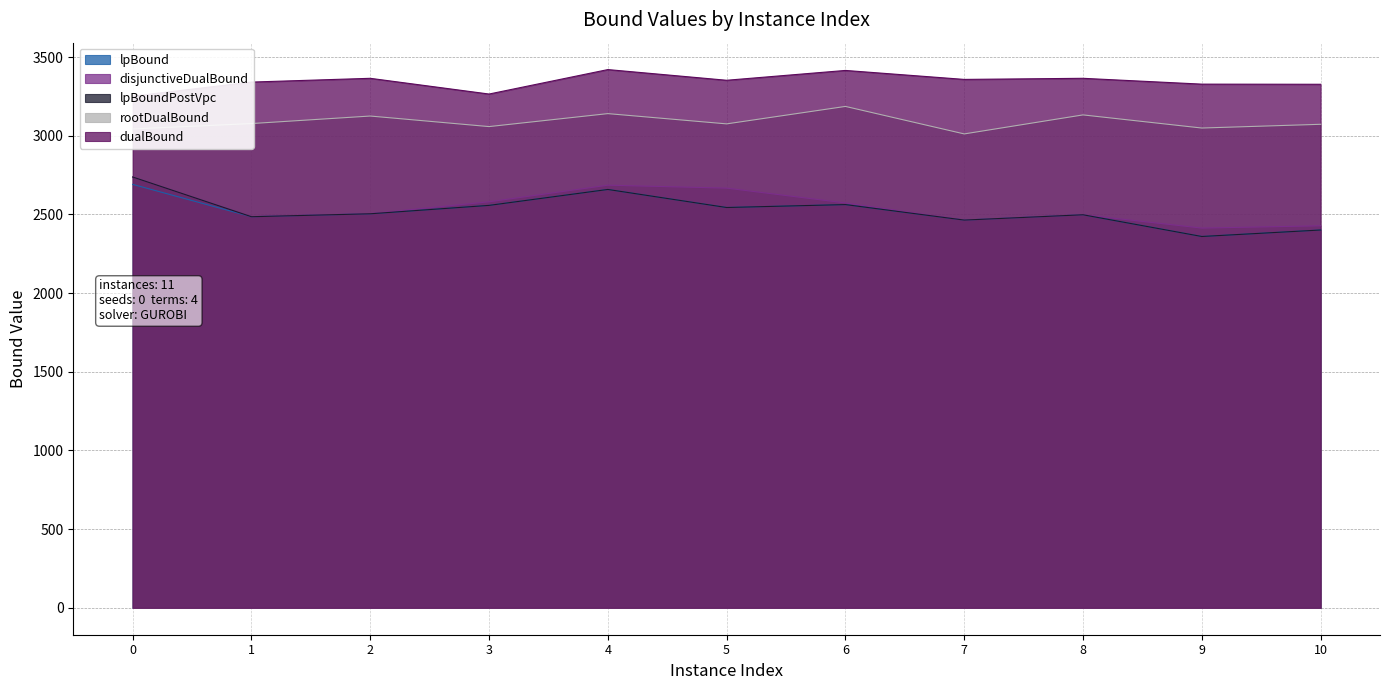

Reading left to right, transcribe all the data shown in this chart.

lpBound: 2691.4	2485.9	2504.6	2558.0	2659.2	2544.4	2563.0	2464.5	2498.3	2360.2	2401.5
disjunctiveDualBound: 2738.4	2486.2	2505.8	2580.7	2686.3	2667.7	2573.4	2464.5	2498.3	2413.7	2428.2
lpBoundPostVpc: 2738.4	2485.9	2504.6	2558.0	2659.2	2544.4	2563.0	2464.5	2498.3	2360.2	2401.5
rootDualBound: 3043.6	3078.0	3125.9	3058.8	3141.2	3076.0	3187.0	3012.2	3133.1	3049.6	3073.3
dualBound: 3251.9	3341.8	3365.7	3265.7	3421.2	3353.3	3415.7	3358.7	3365.7	3328.7	3327.8